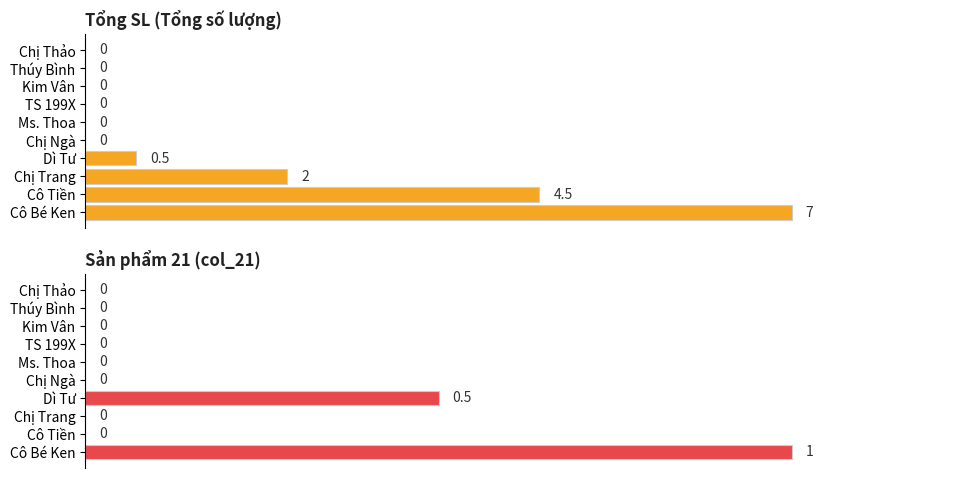

Which series changed the most between 1 and 3?

Tổng SL